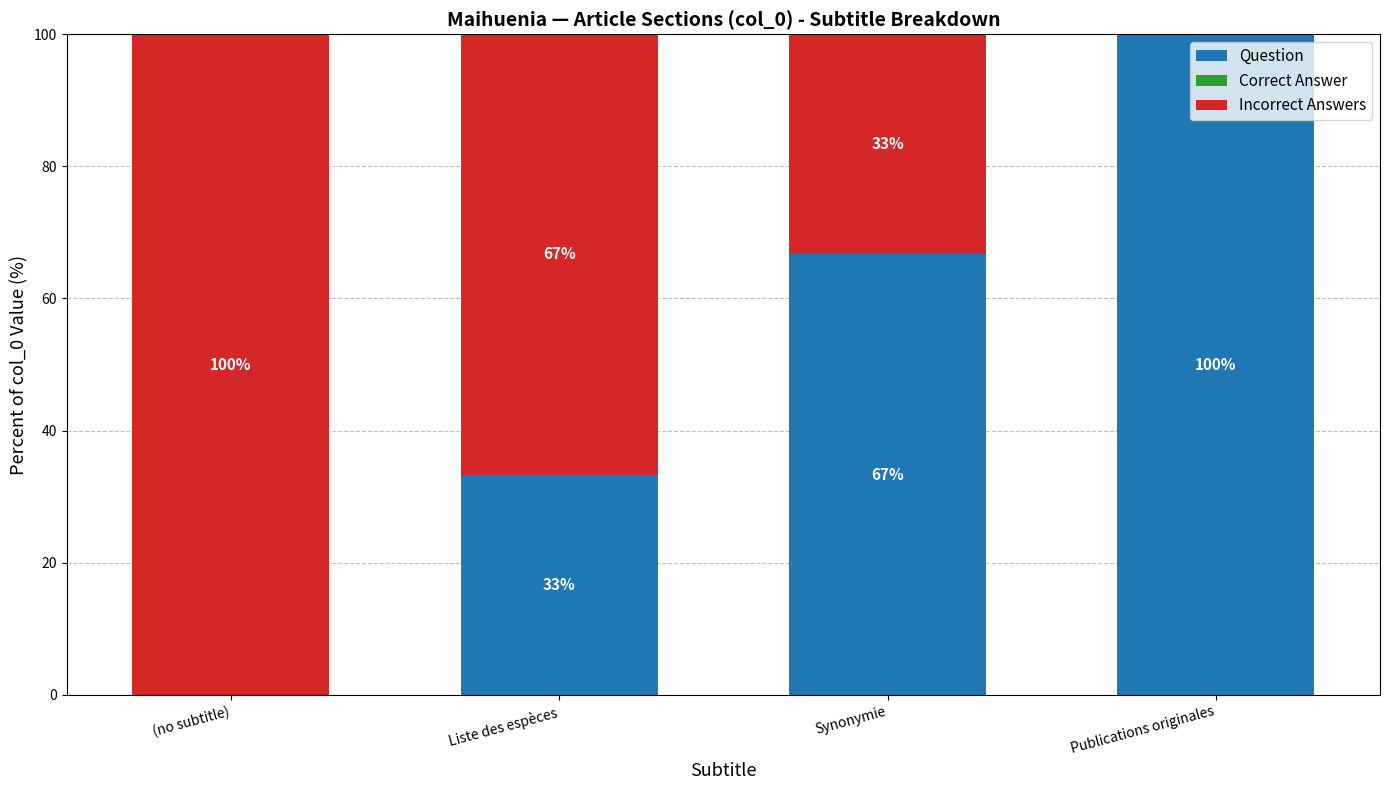

What is the highest value of the Question series?

100.0